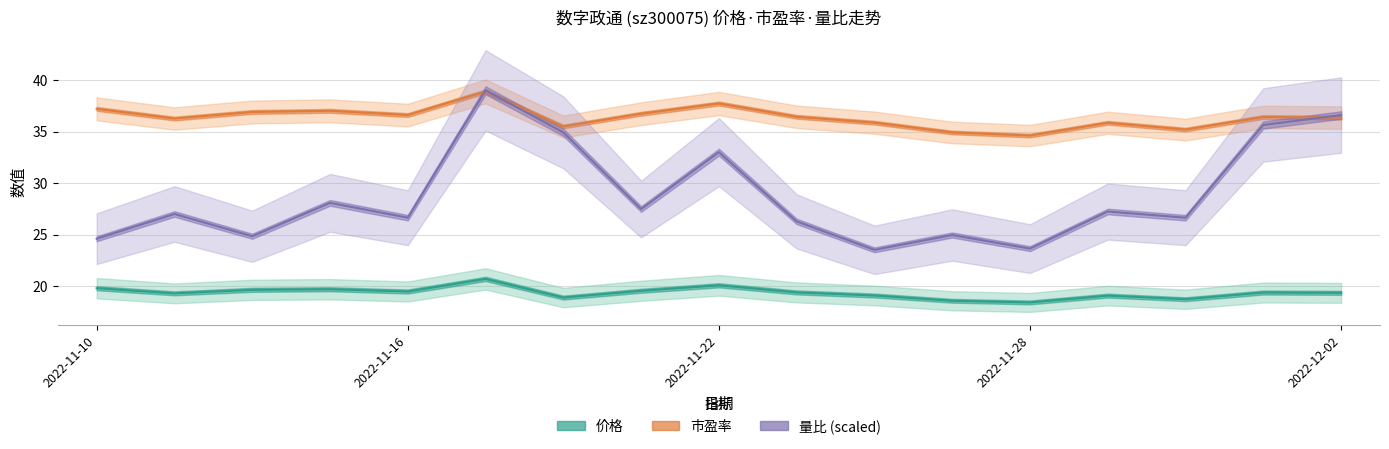

At which label does 价格 reach its minimum?

2022-11-28